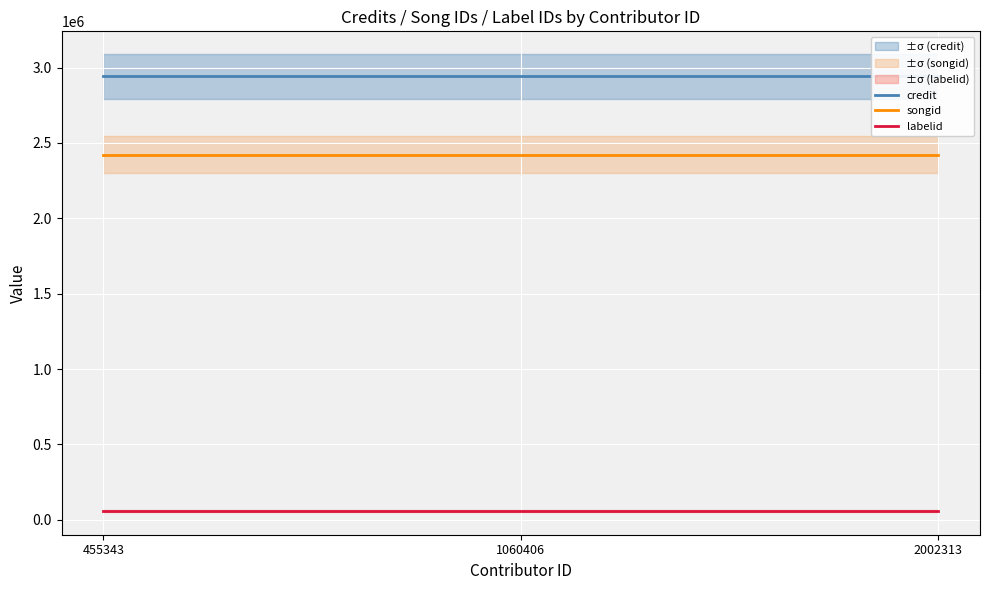

The value of credit at 1060406 is 2941672. True or false?

True